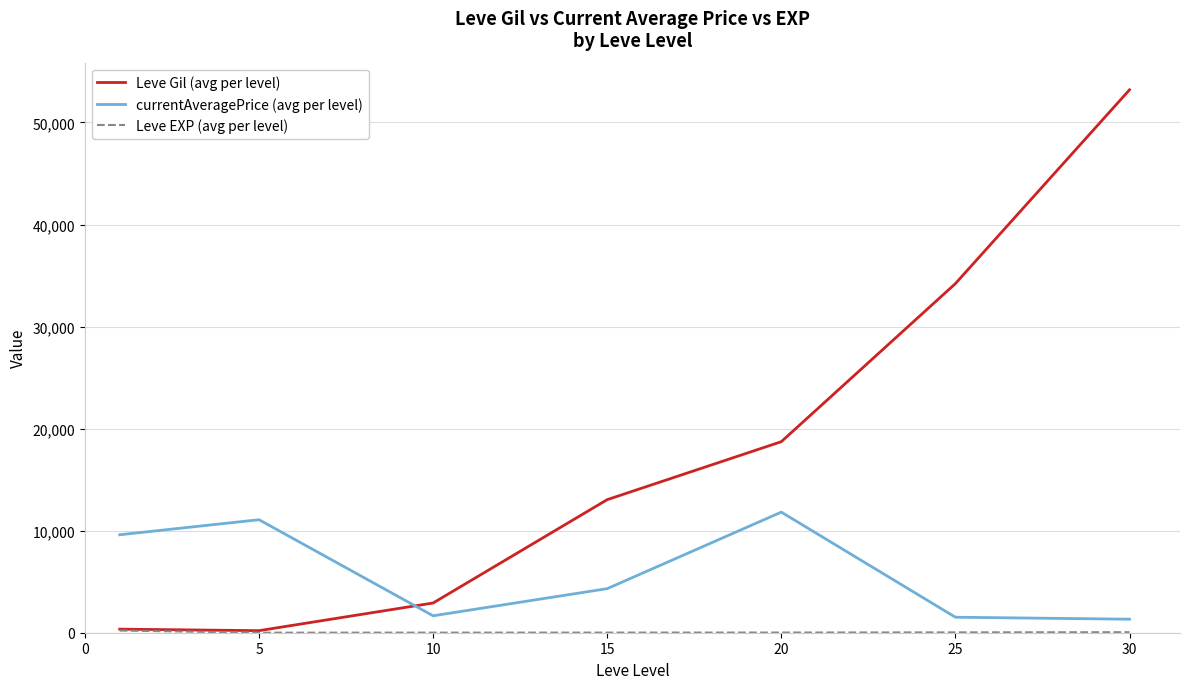

Which series has the largest range (max minus min)?

Leve Gil (avg per level)